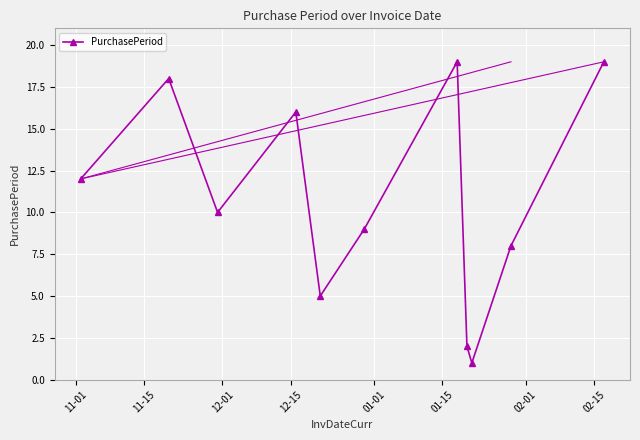

What is the difference between the maximum and second lowest values?

17